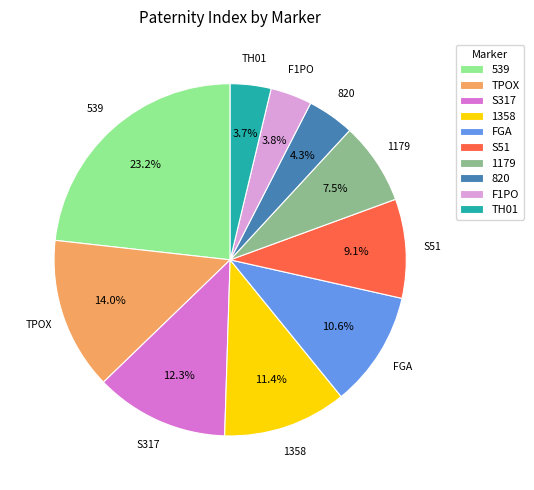

Which category has the biggest portion of the pie?

539